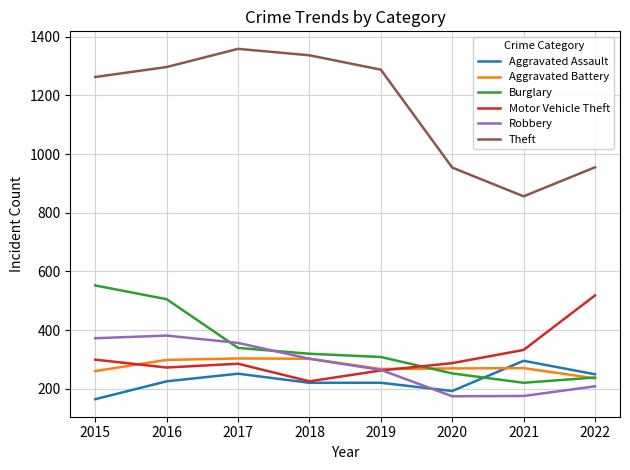

How many lines are shown in the chart?

6